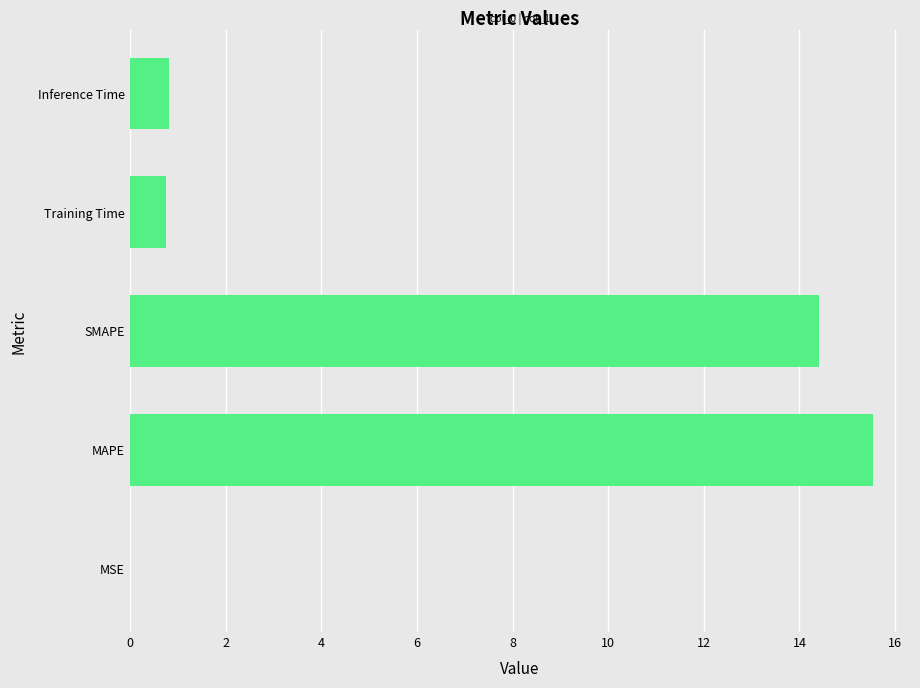

Count the number of data series in this chart.

1